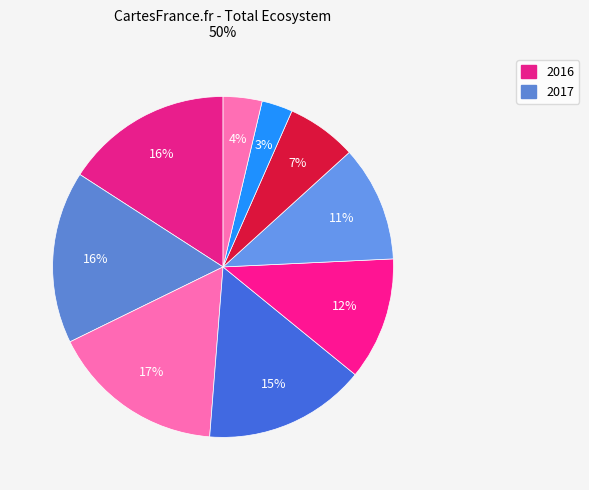

How many segments does this pie chart have?

9